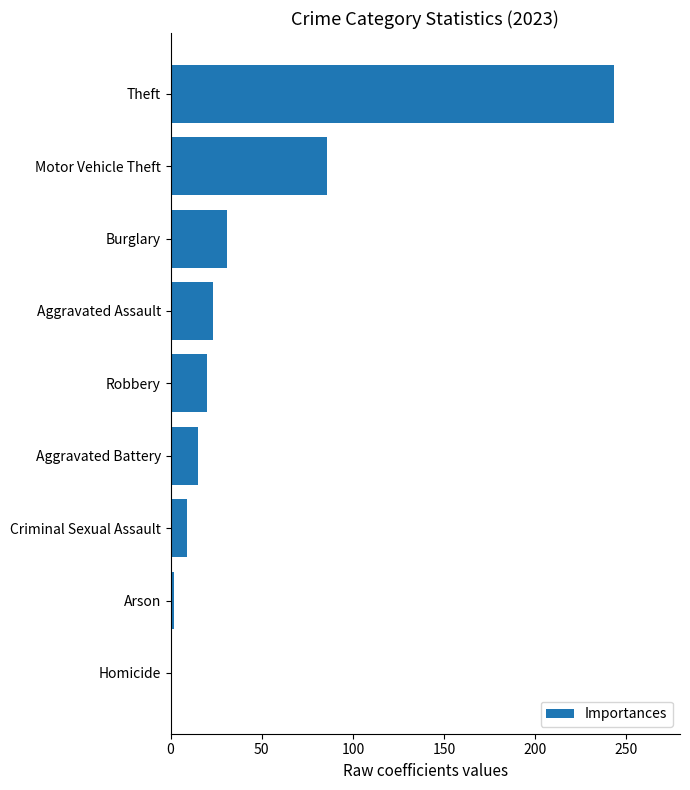

True or false: the data shows 243 at Theft.

True